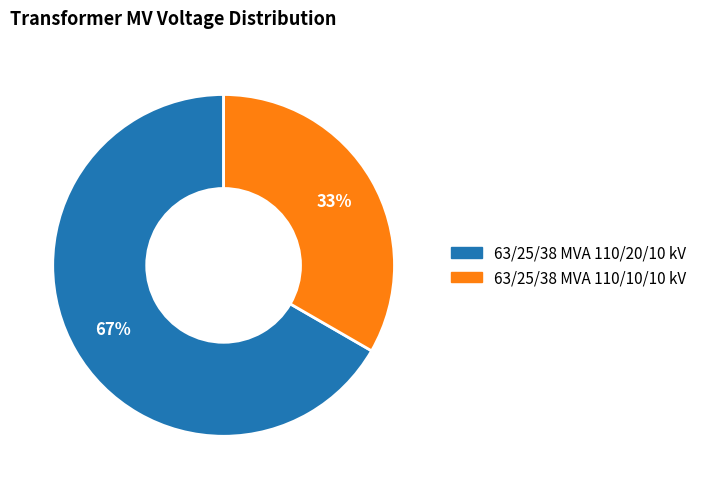

What is the ratio of the value at 63/25/38 MVA 110/20/10 kV to the value at 63/25/38 MVA 110/10/10 kV?

2.0